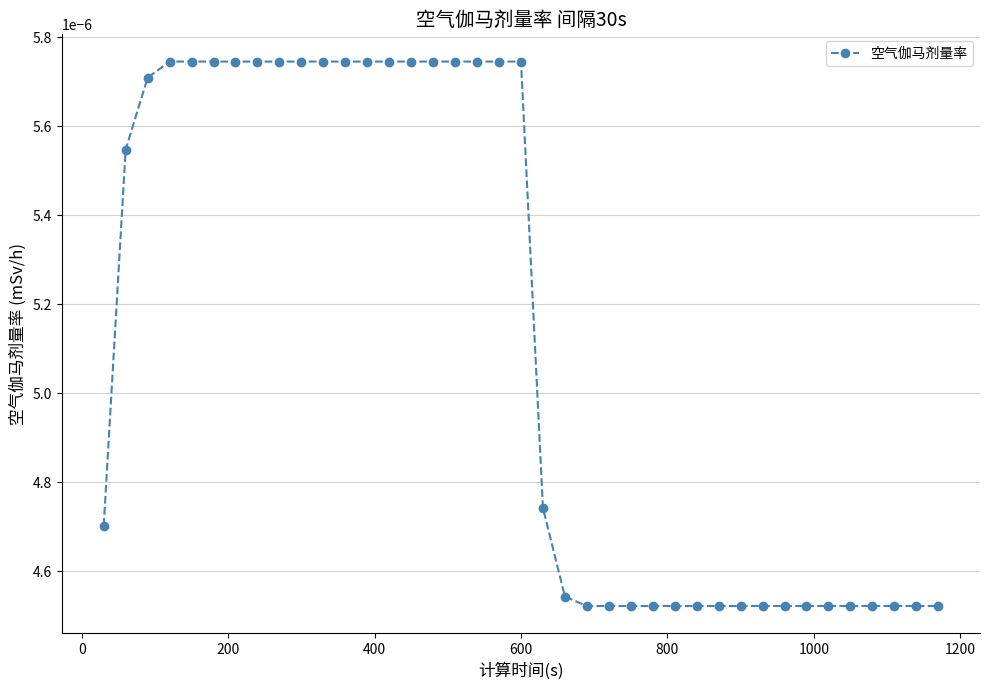

How many values are between 0 and 1?

39